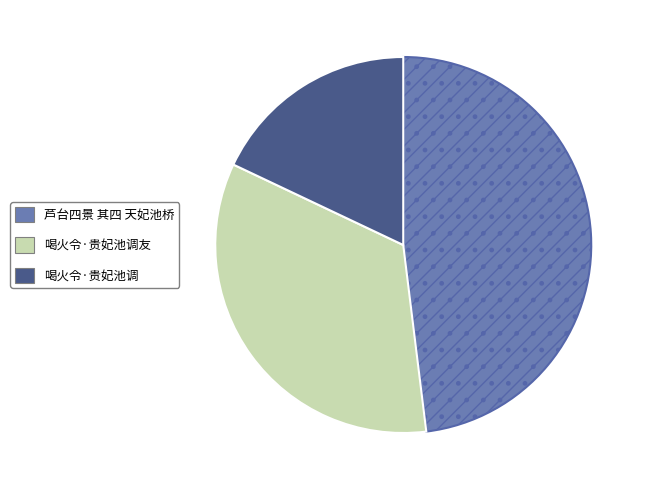

How many segments does this pie chart have?

3